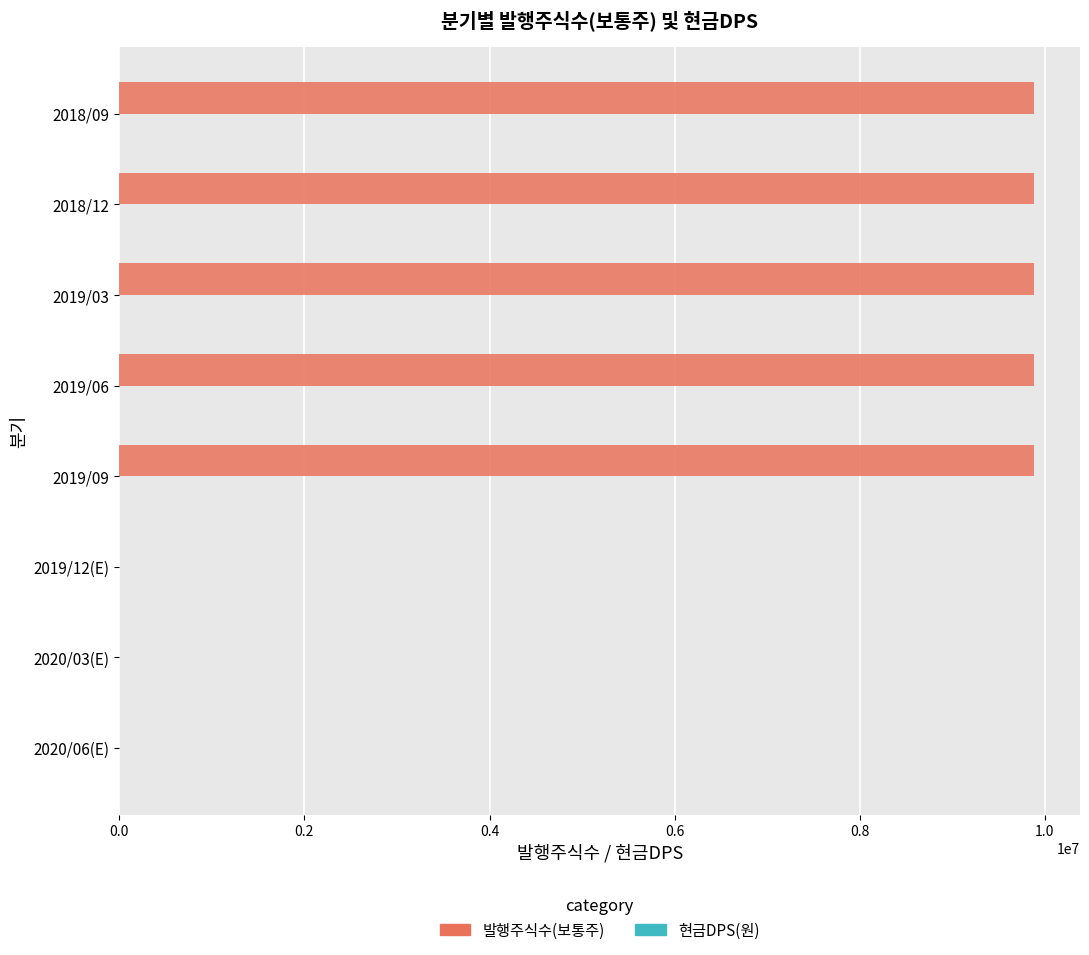

What is the maximum value shown in the chart?

9884845